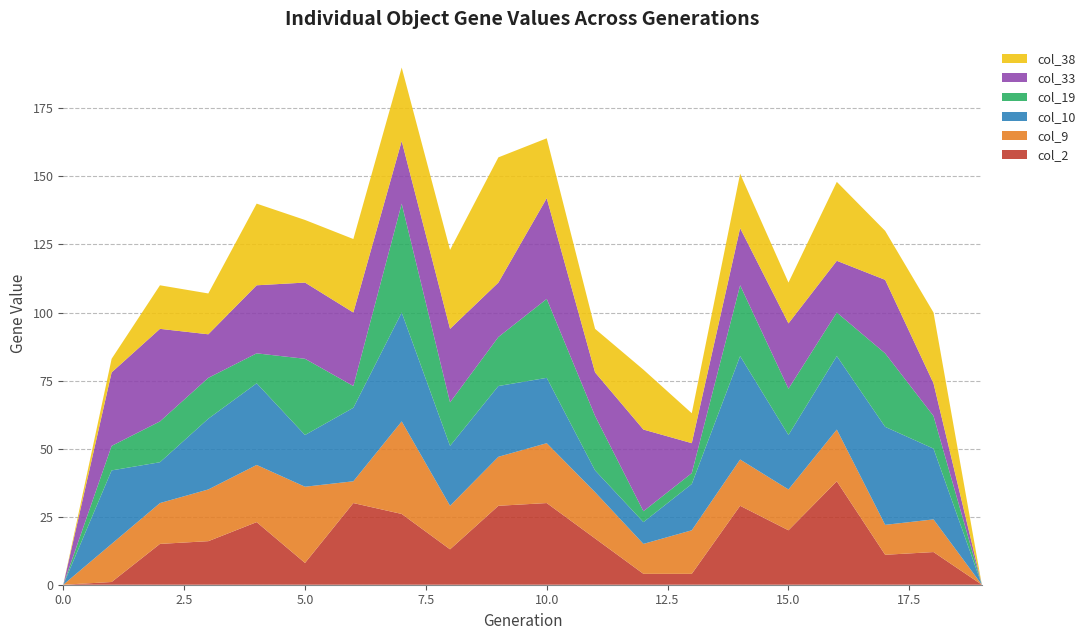

Reading left to right, what are all the values shown in this chart?

col_2: 0	1	15	16	23	8	30	26	13	29	30	17	4	4	29	20	38	11	12	0
col_9: 0	14	15	19	21	28	8	34	16	18	22	17	11	16	17	15	19	11	12	0
col_10: 0	27	15	26	30	19	27	40	22	26	24	8	8	17	38	20	27	36	26	0
col_19: 0	9	15	15	11	28	8	40	16	18	29	20	4	4	26	17	16	27	12	0
col_33: 0	27	34	16	25	28	27	23	27	20	37	16	30	11	21	24	19	27	12	0
col_38: 0	5	16	15	30	23	27	27	29	46	22	16	22	11	20	15	29	18	26	0